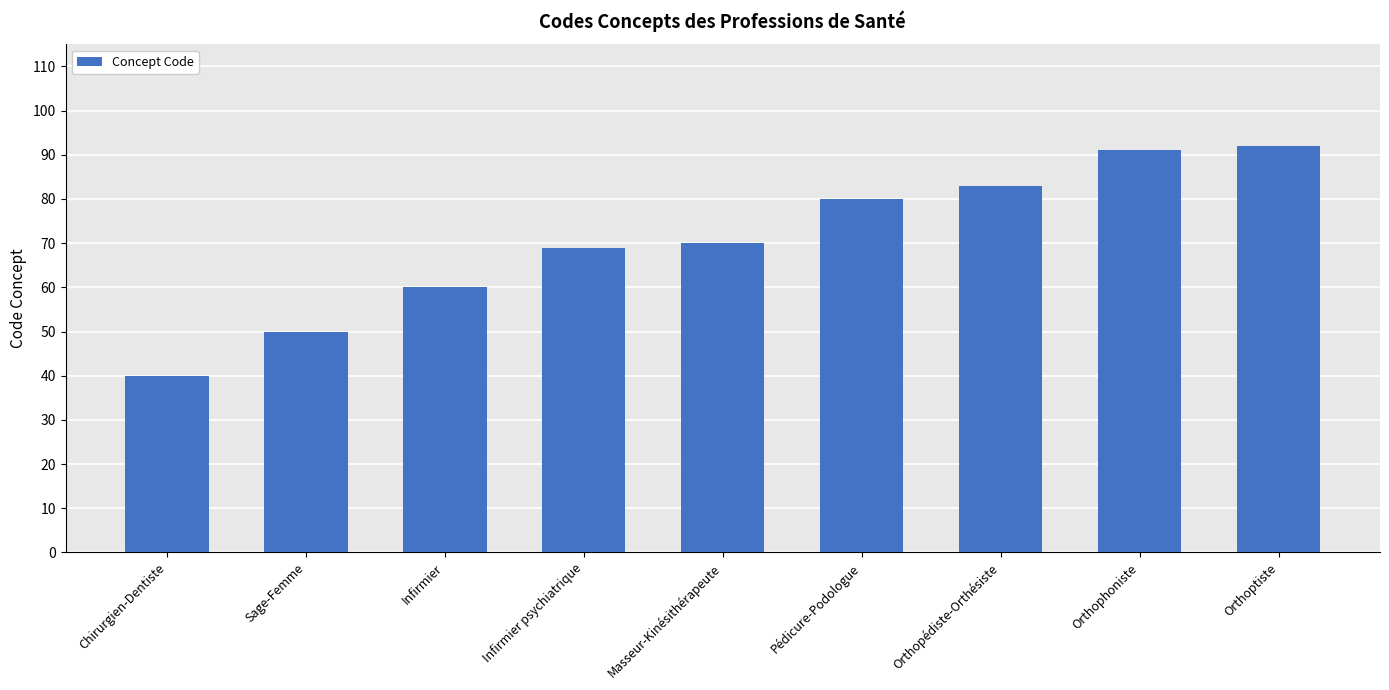

What is the sum of the values at Orthopédiste-Orthésiste and Chirurgien-Dentiste?

123